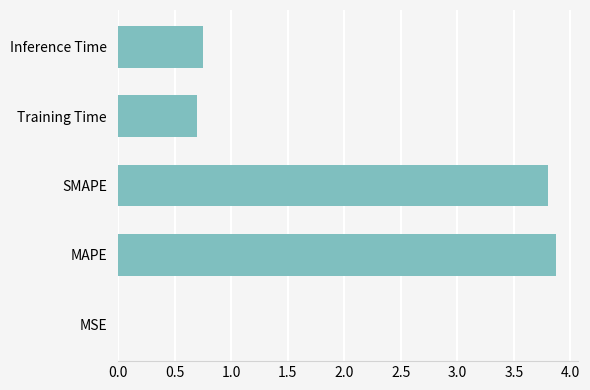

What is the sum of all values?

9.1